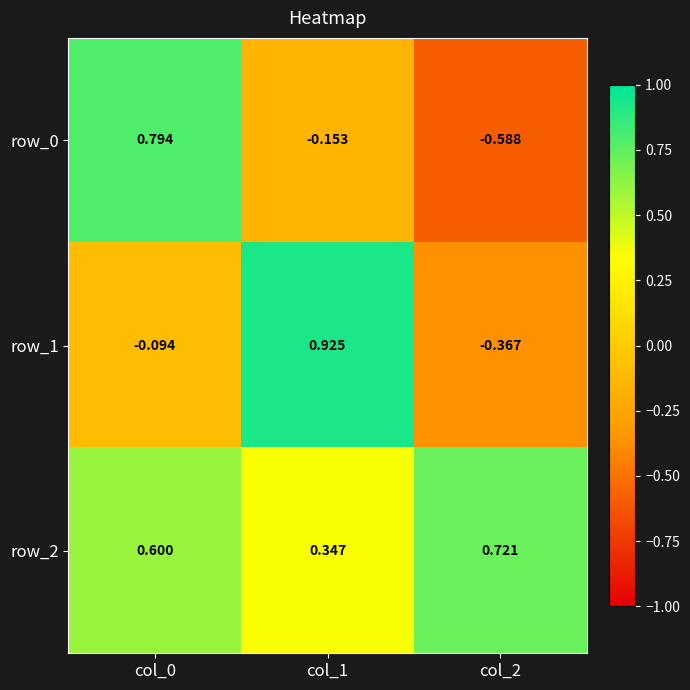

What is the difference between the row_2 values at col_2 and col_1?

0.4